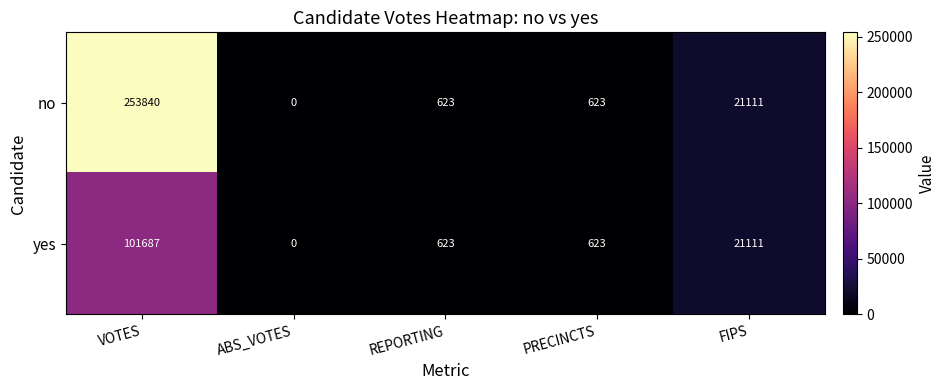

Where does the yes series first go above 623?

VOTES